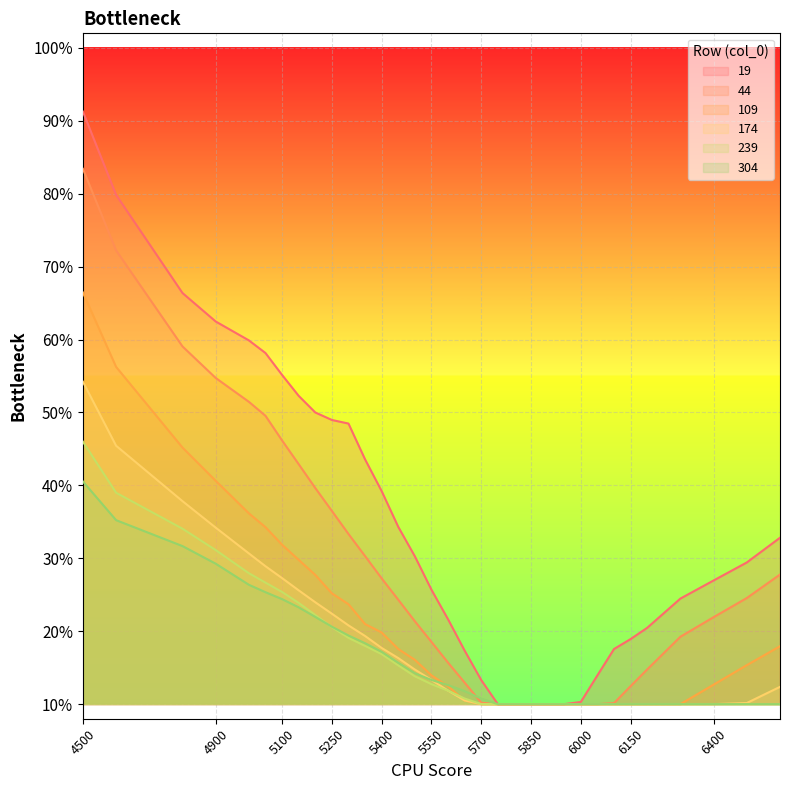

The 44 series shows 0.1 at 5650. True or false?

True